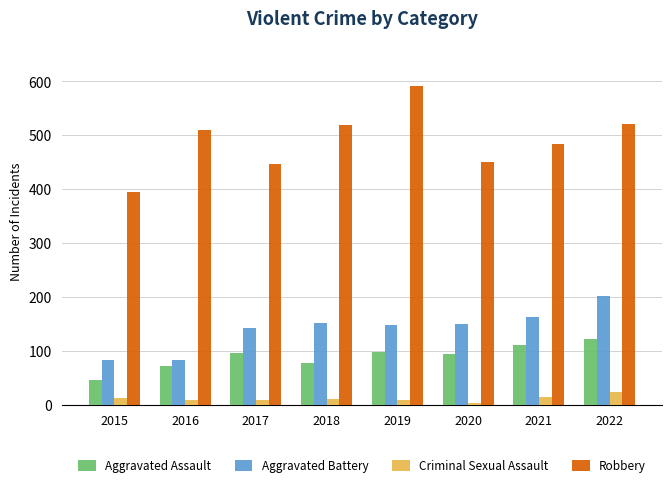

What is the difference between the Aggravated Battery values at 2020 and 2018?

2